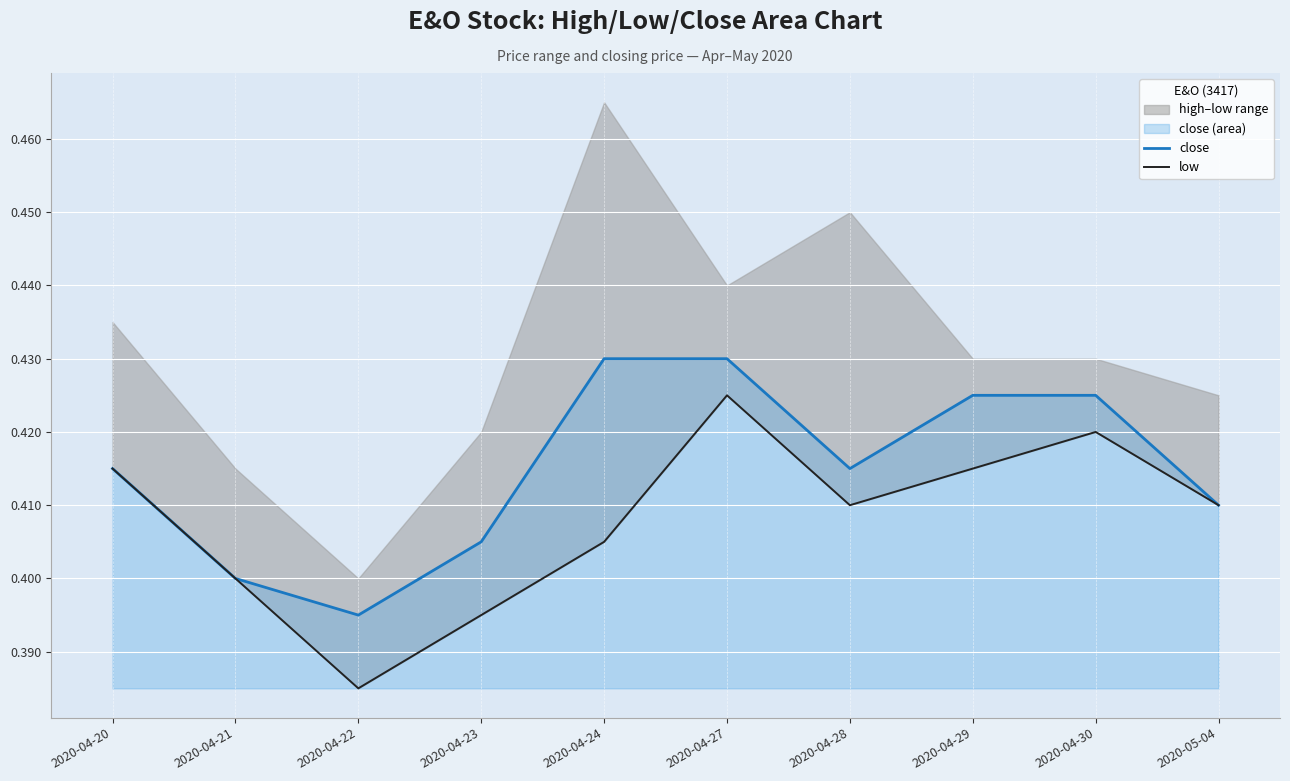

The value of close at 2020-05-04 is 0.4. True or false?

True